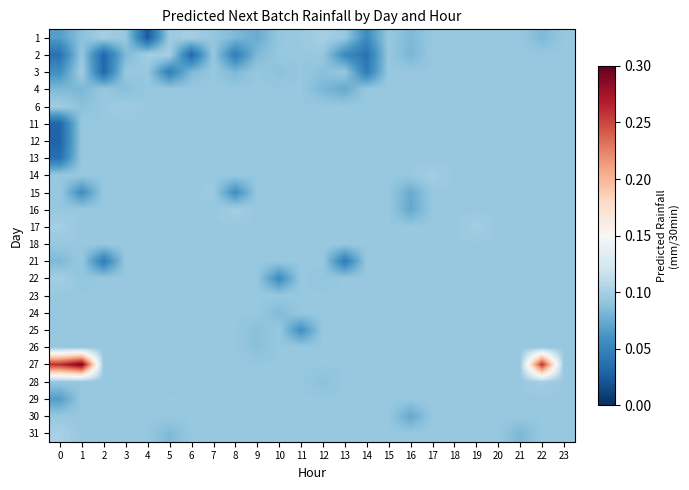

How many data points does each series have?

24